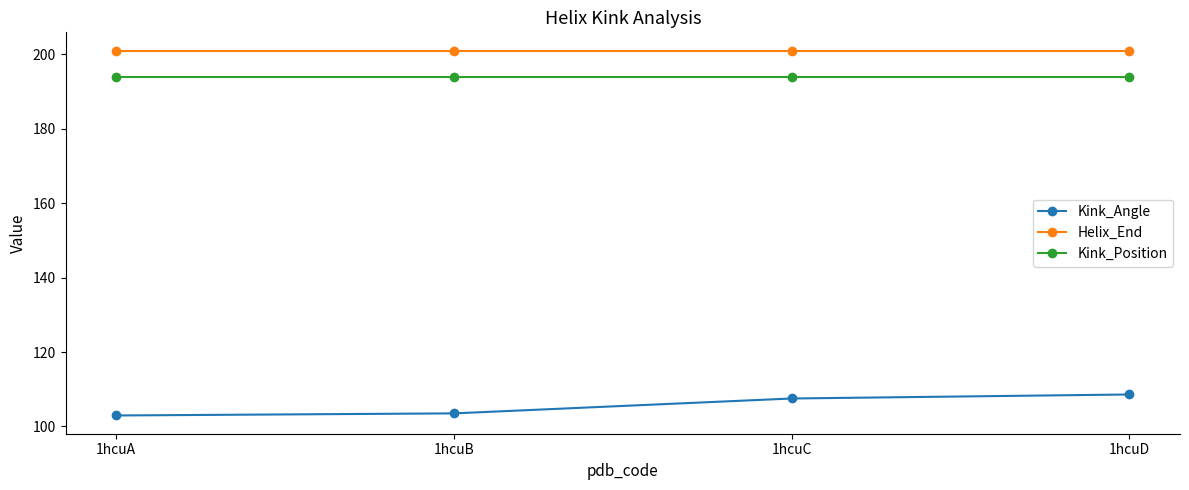

What is the value of the Kink_Position point at the 1st from the left?

194.0